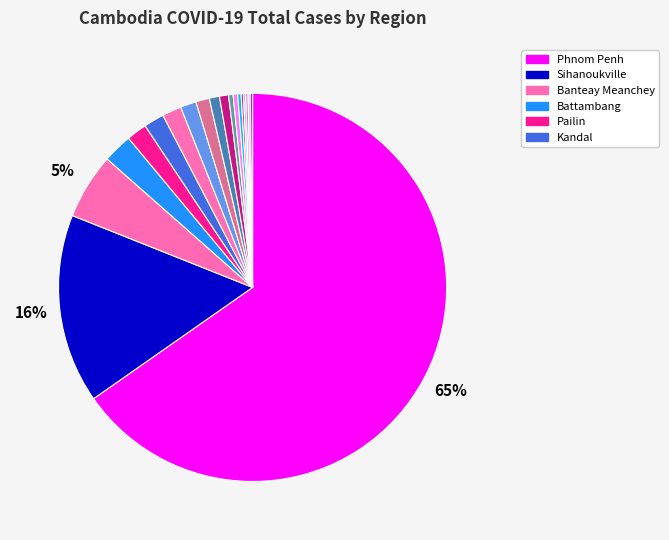

How many segments does this pie chart have?

19